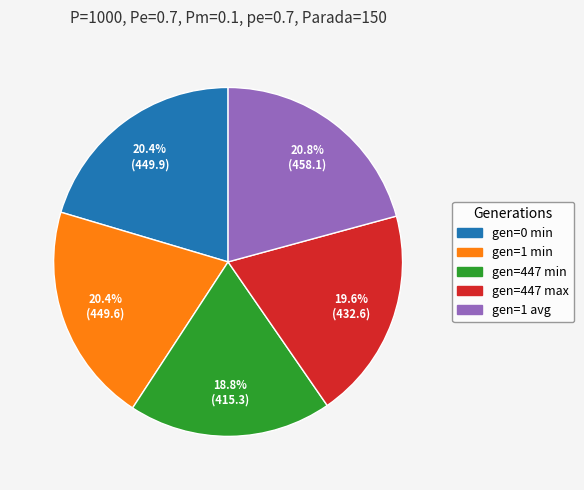

What percentage is the gen=447 max slice, to the nearest percent?

20%